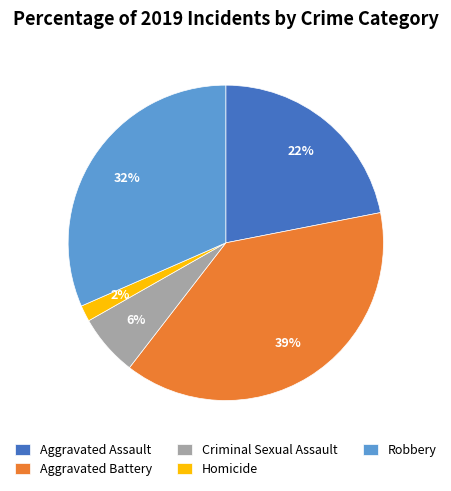

To the nearest percent, what is the combined percentage of Aggravated Battery and Robbery?

70%